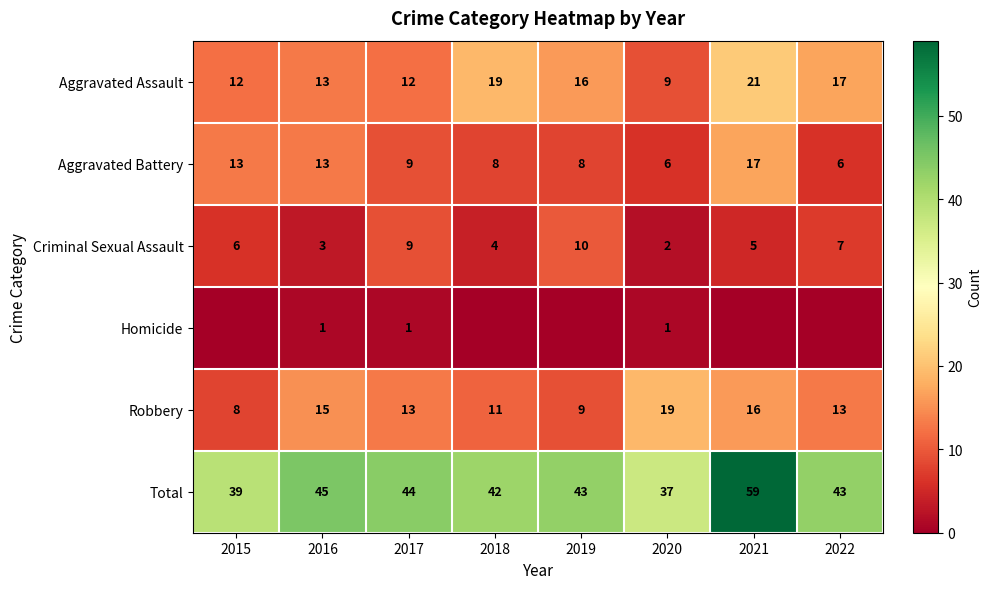

What is the difference between the maximum and minimum values in the Aggravated Battery series?

11